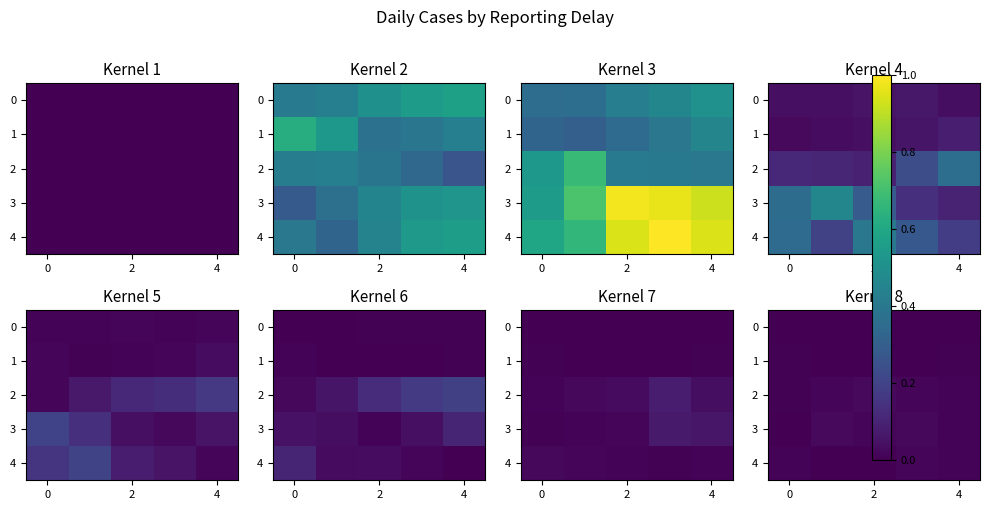

Is the value of 0 at 0 greater than the value of 1 at 2?

No